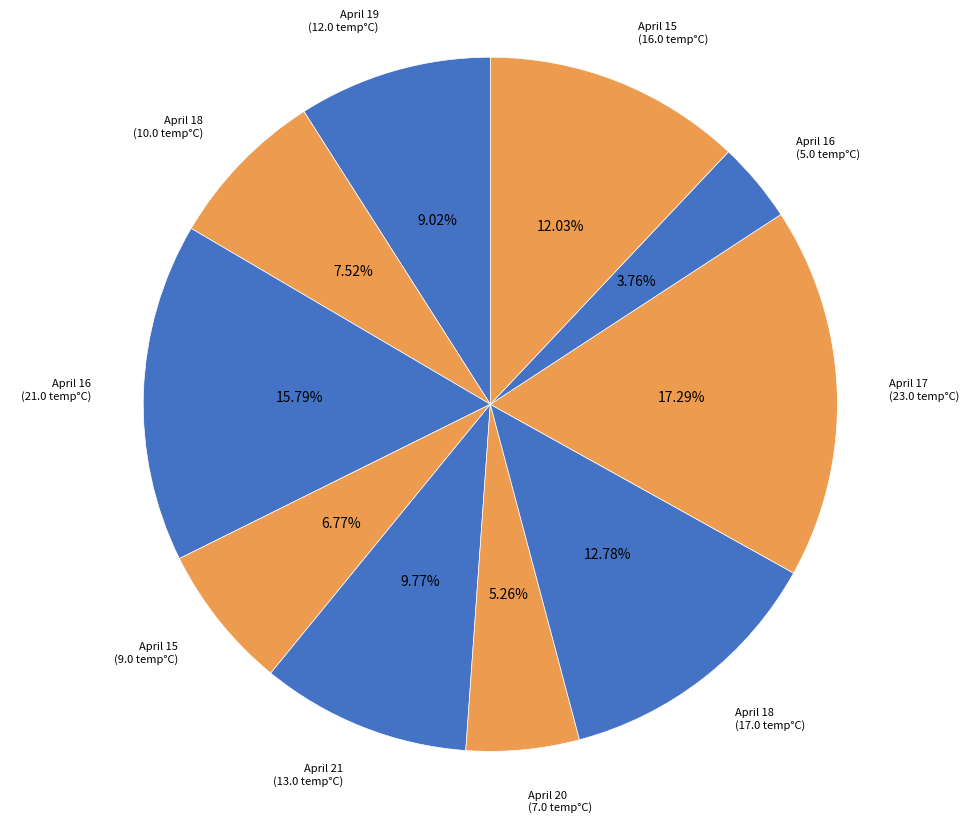

Rank the categories by value from highest to lowest.

April 17, April 16, April 18, April 15, April 21, April 19, April 18, April 15, April 20, April 16